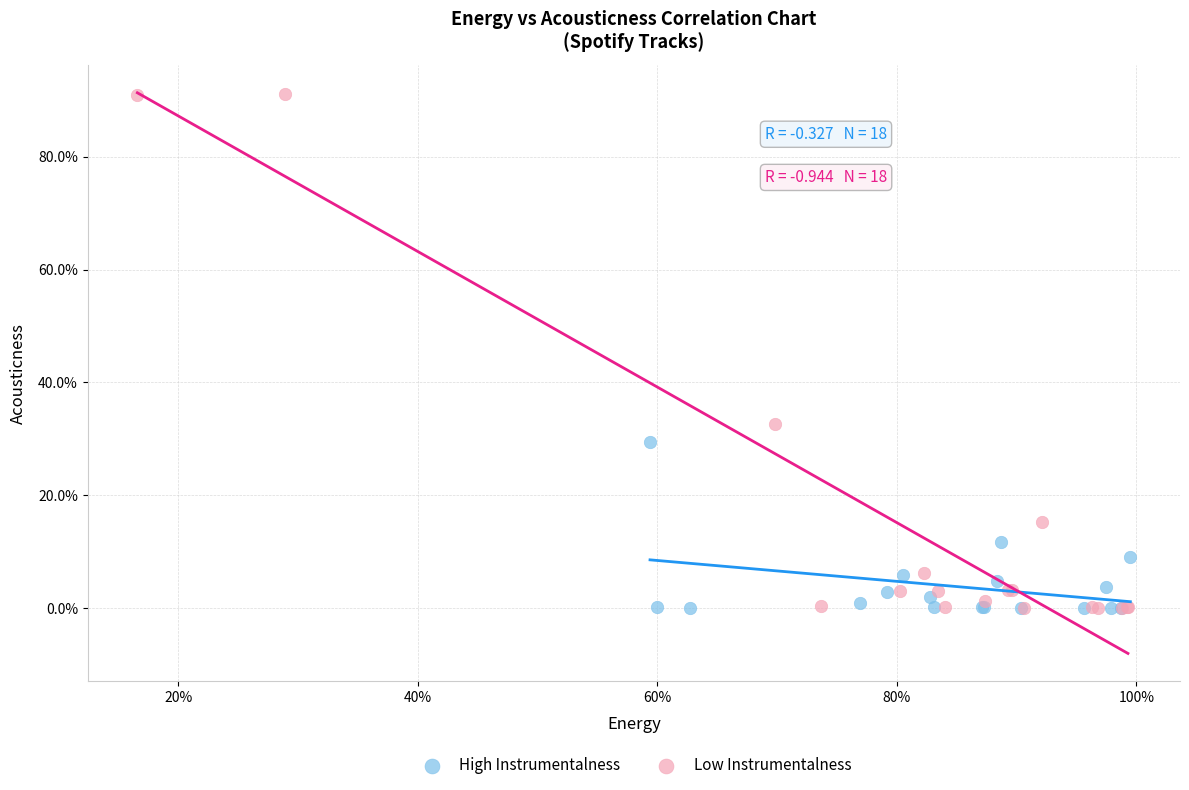

What are all the series names shown in the legend?

High Instrumentalness, Low Instrumentalness